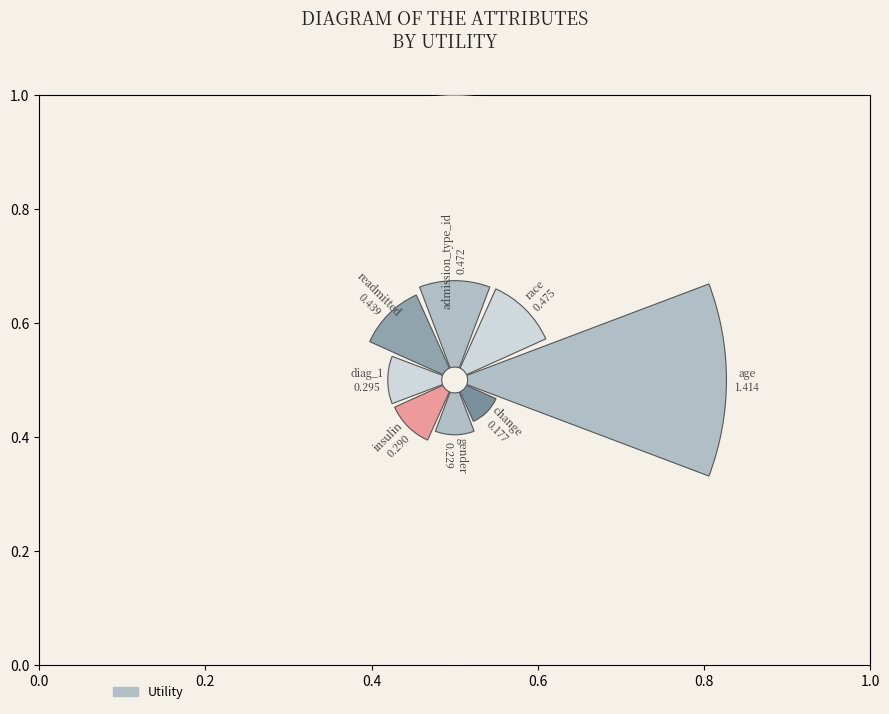

To the nearest percent, what is the average slice percentage?

13%